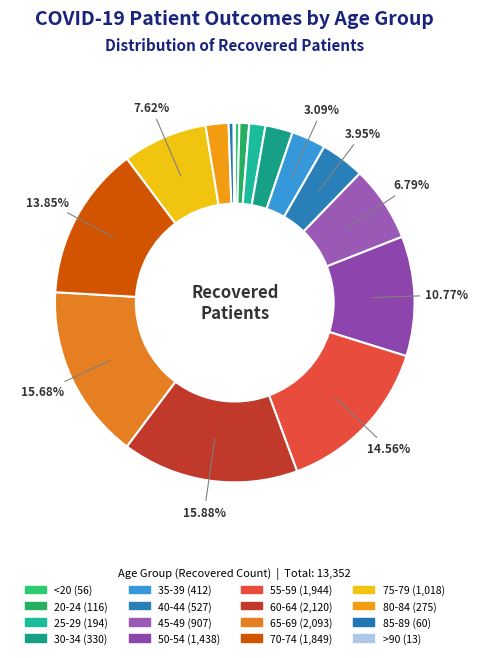

How many slices are in this pie chart?

16